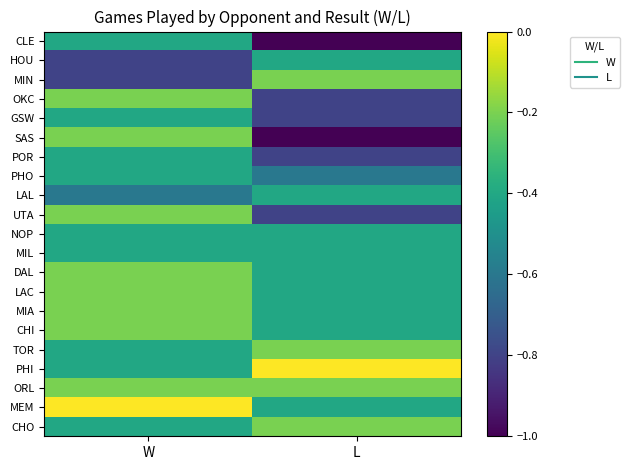

Which series changed the most between W and L?

SAS